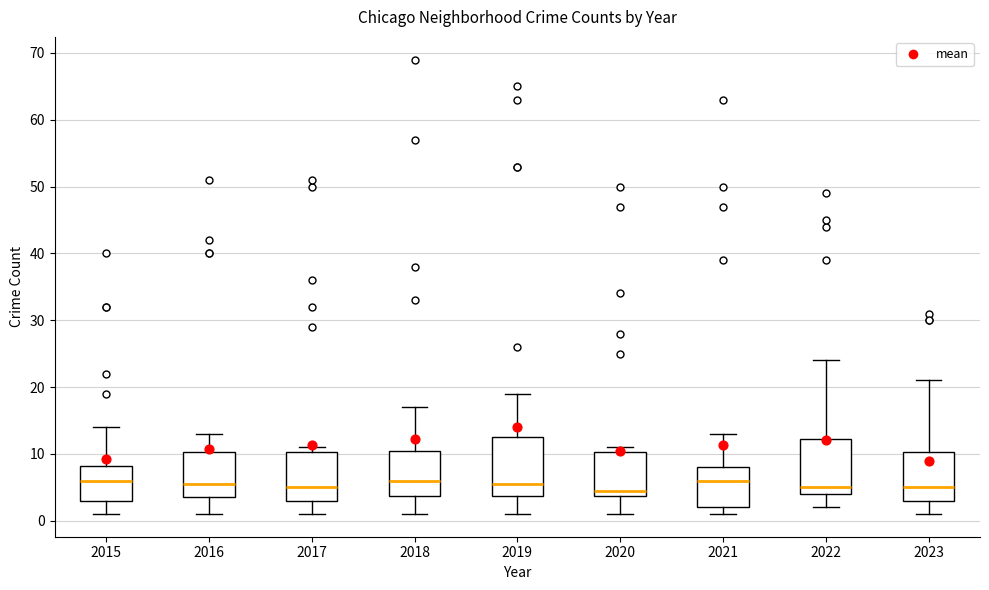

Where is the lower edge of the box at x = 2023 on the y-axis? The values are not printed on the chart, so give them approximately, as read against the axis.

3